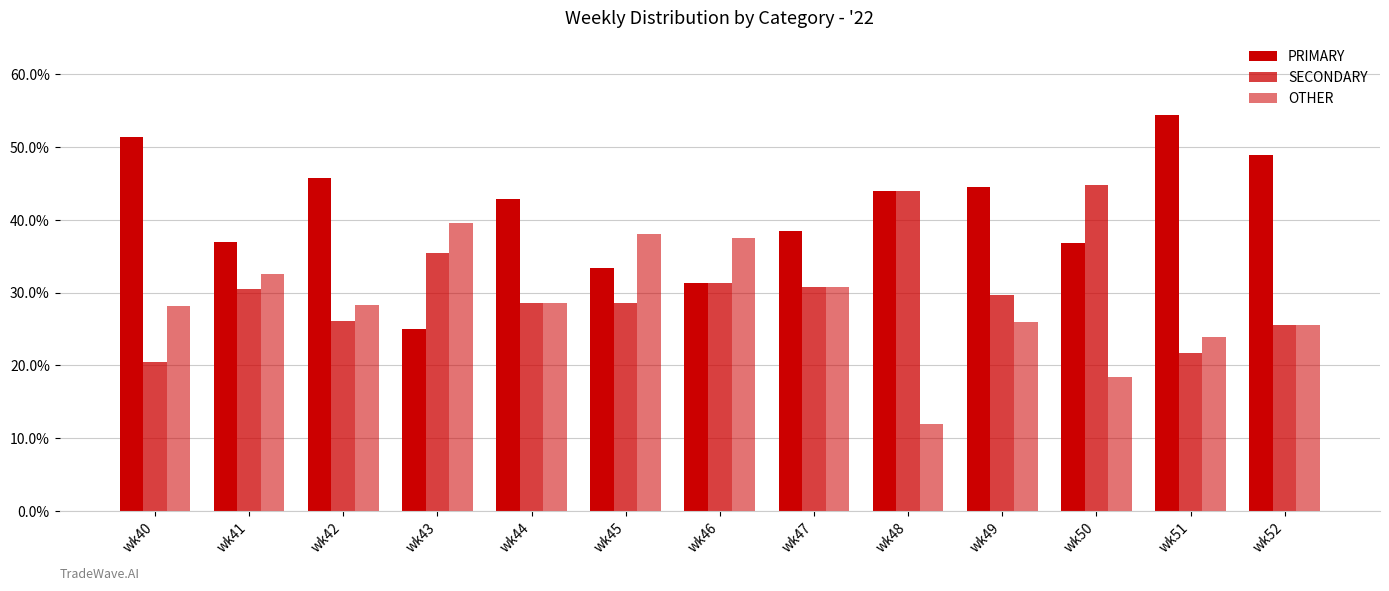

True or false: OTHER has a value of 25.5 at wk52.

True